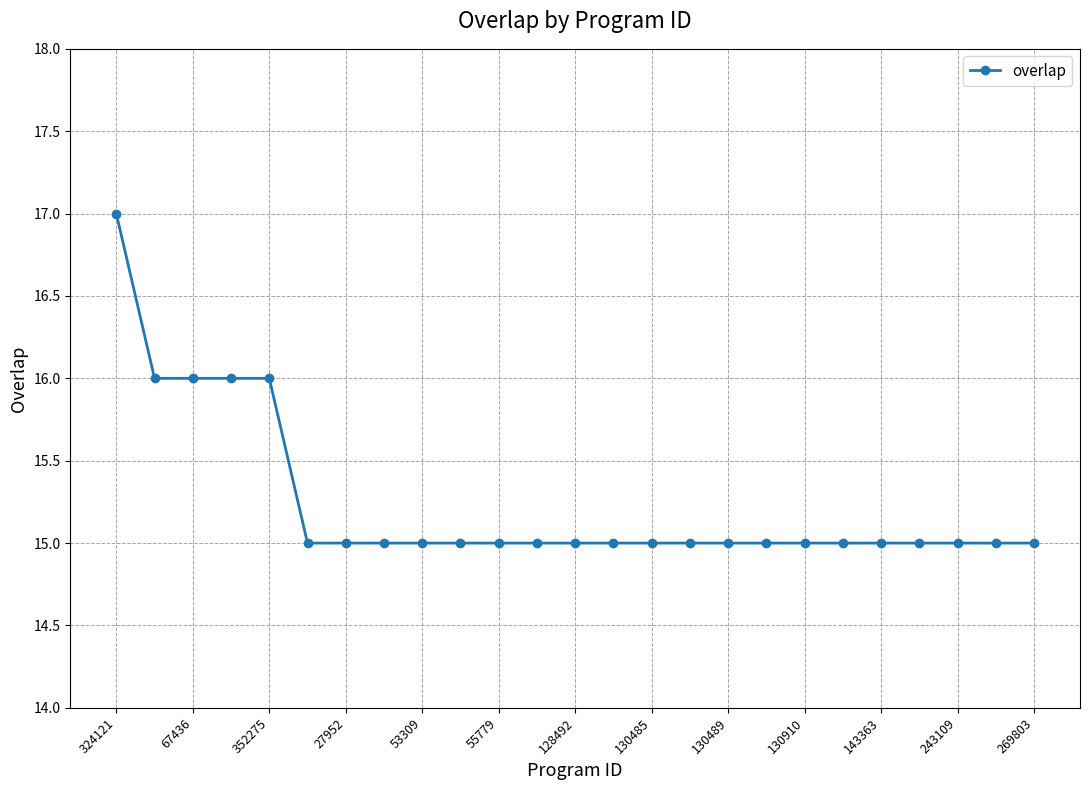

What is the maximum value shown in the chart?

17